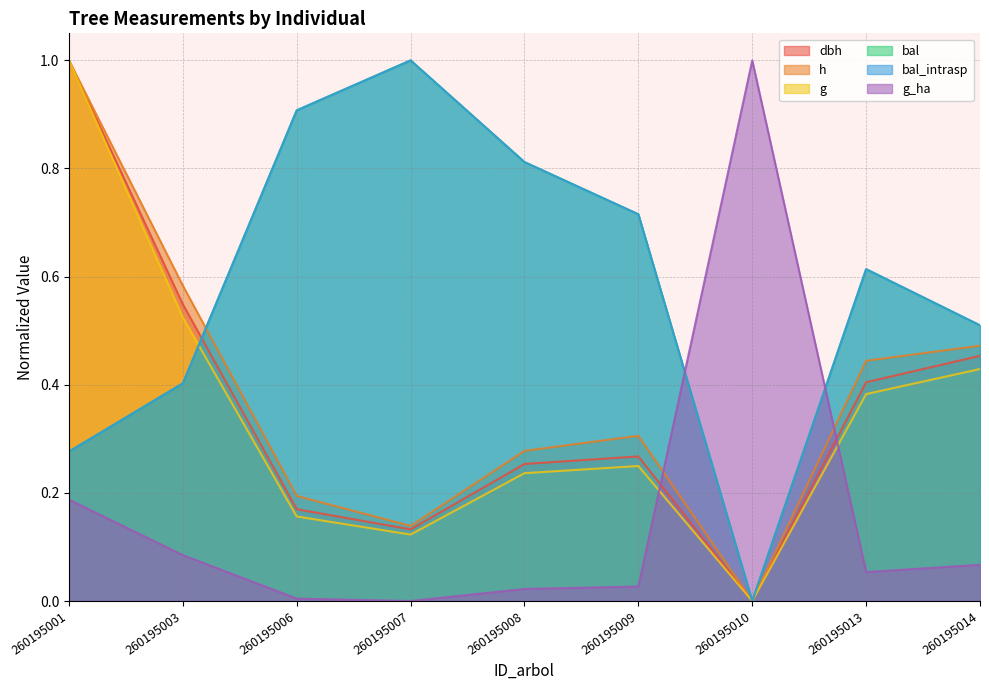

Does the chart have visible grid lines?

Yes